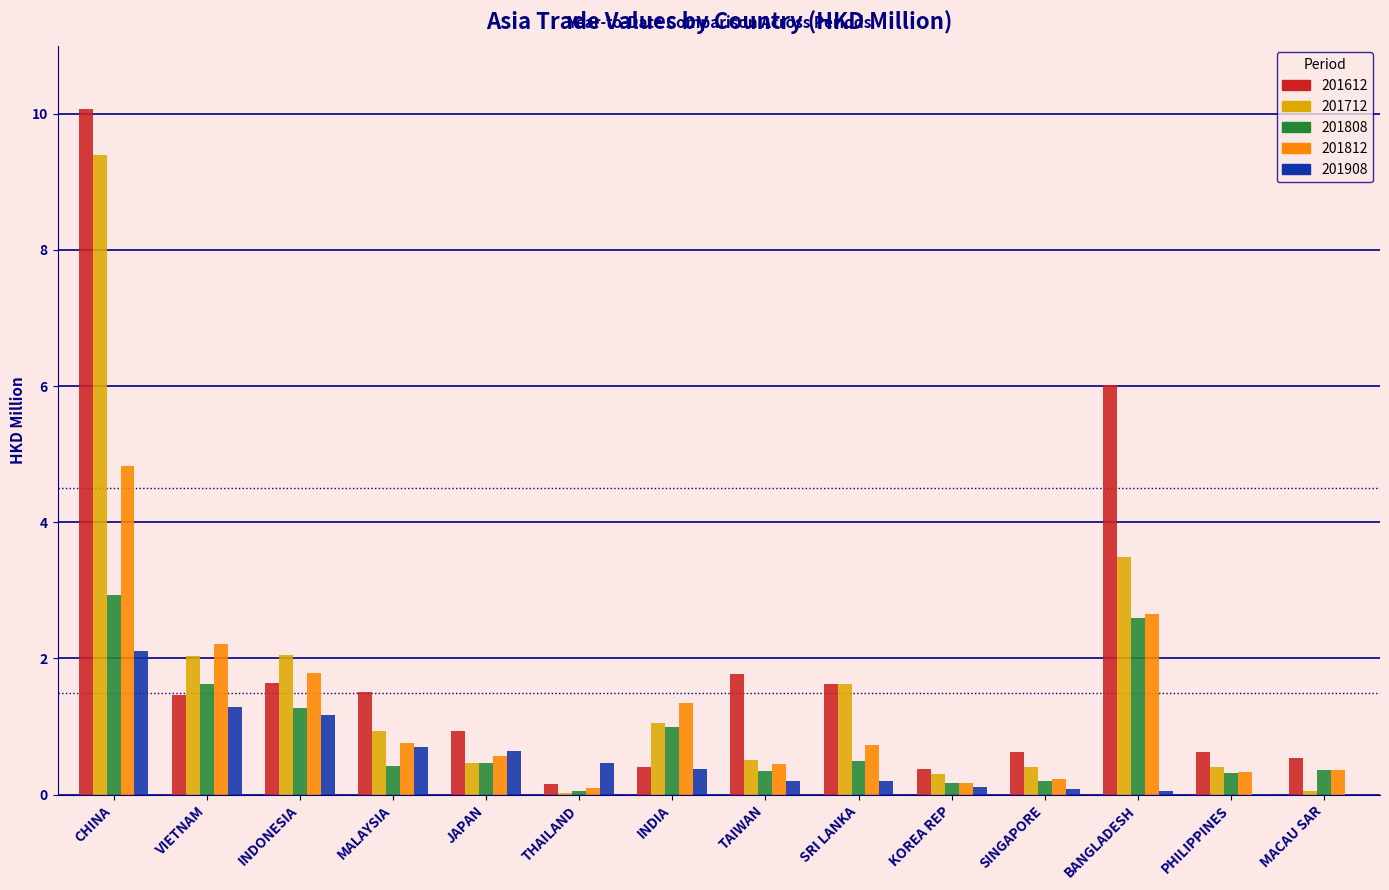

What is the sum of all 201612 values?

27.8